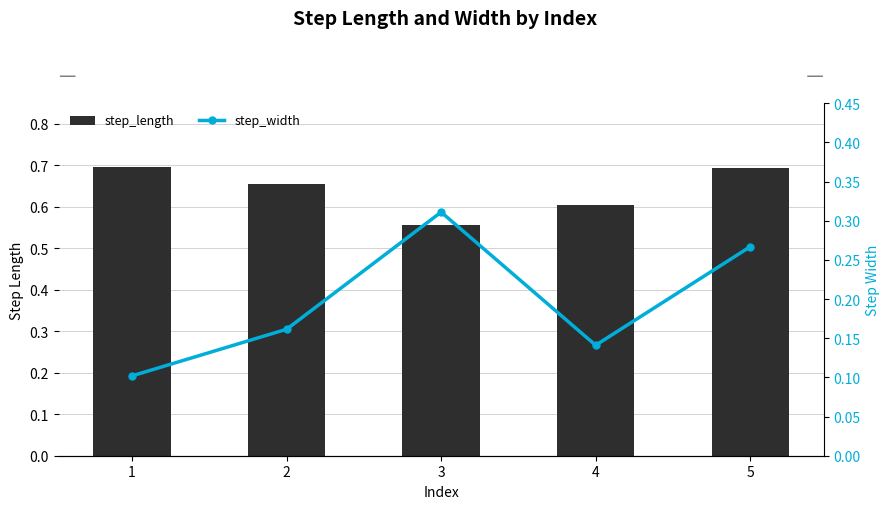

Which category has the highest value in the step_width series?

3